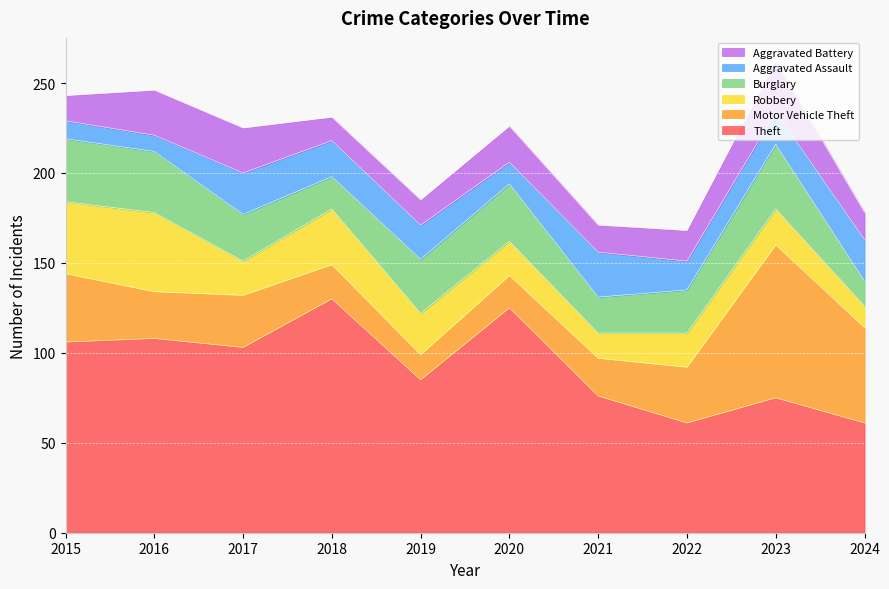

What is the sum of the Aggravated Battery values at 2021 and 2023?

43